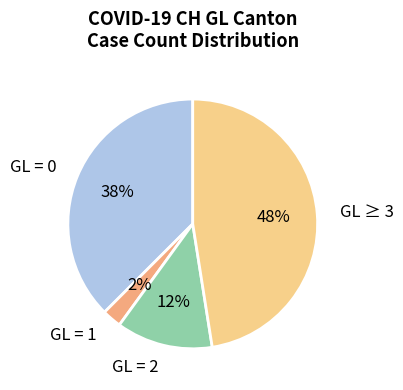

Which slice is the largest?

GL ≥ 3